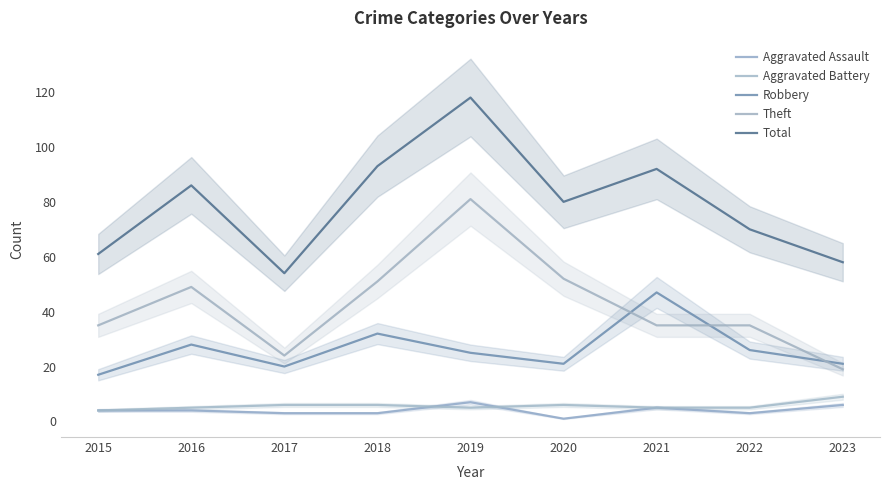

What is the difference between the maximum and minimum values in the Aggravated Battery series?

5